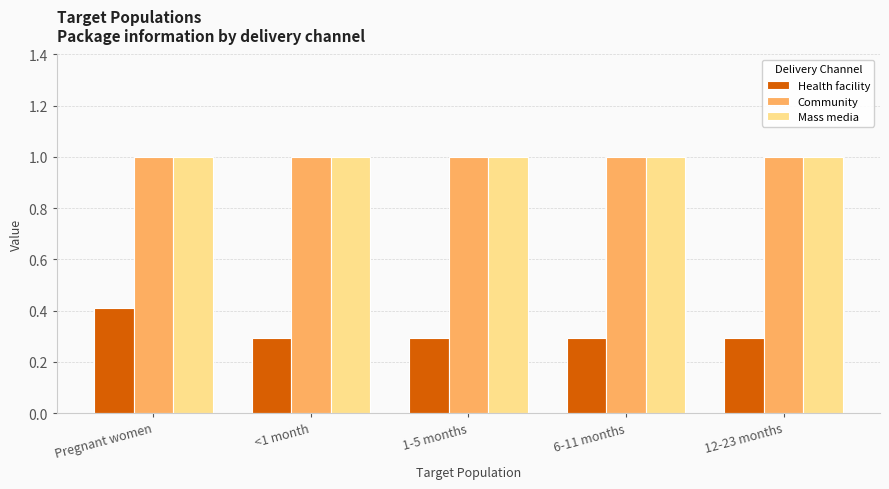

What is the smallest value displayed?

0.3